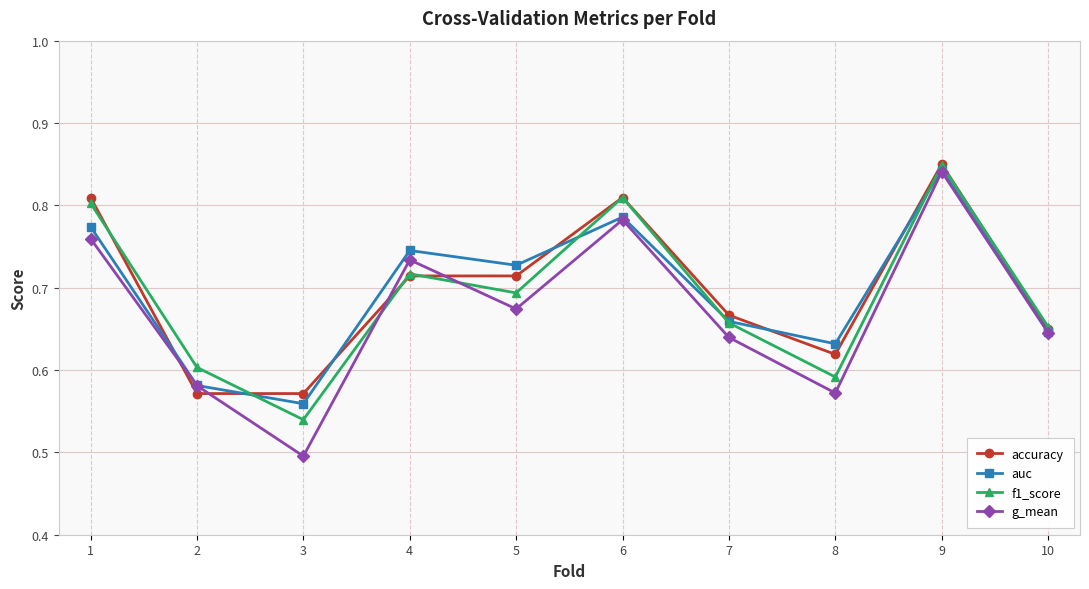

The value of accuracy at 10 is 1.1. True or false?

False